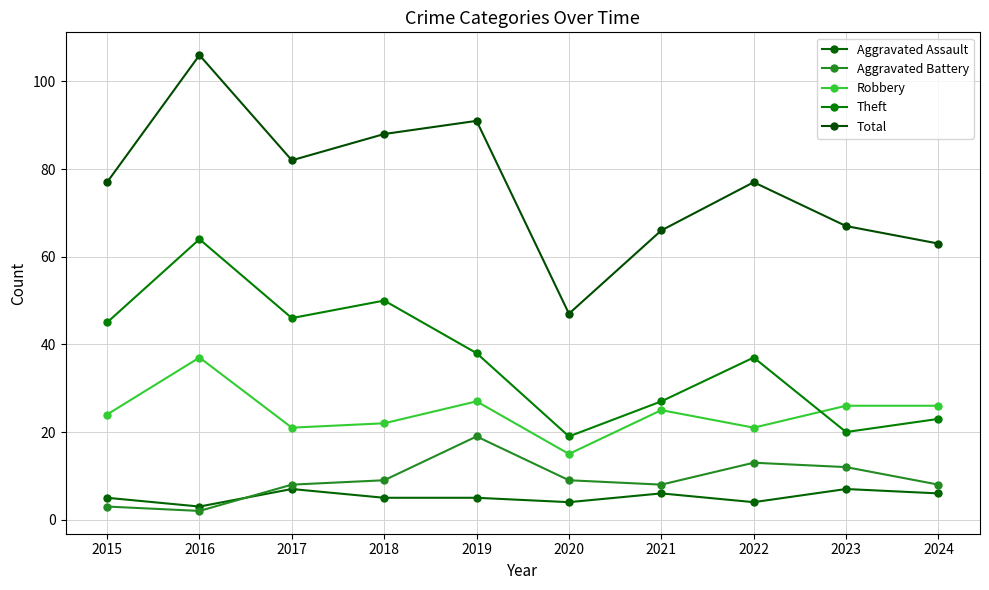

What is the difference between the second highest and second lowest values in the Theft series?

30